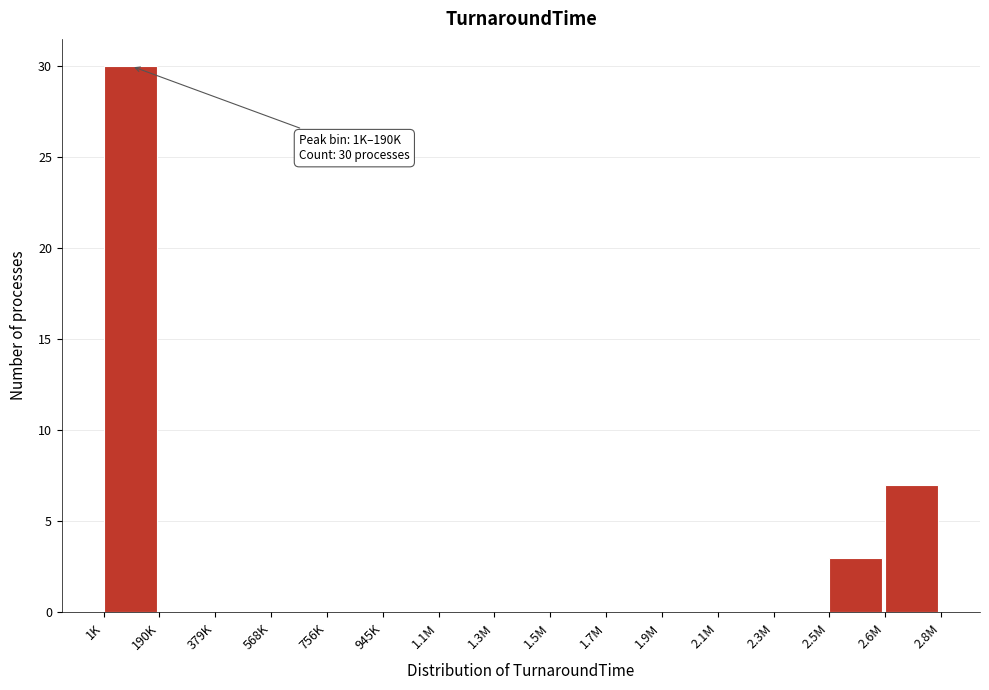

Reading right to left, extract all data points from this chart.

2.6M=7	2.5M=3	2.3M=0	2.1M=0	1.9M=0	1.7M=0	1.5M=0	1.3M=0	1.1M=0	945K=0	756K=0	568K=0	379K=0	190K=0	1K=30